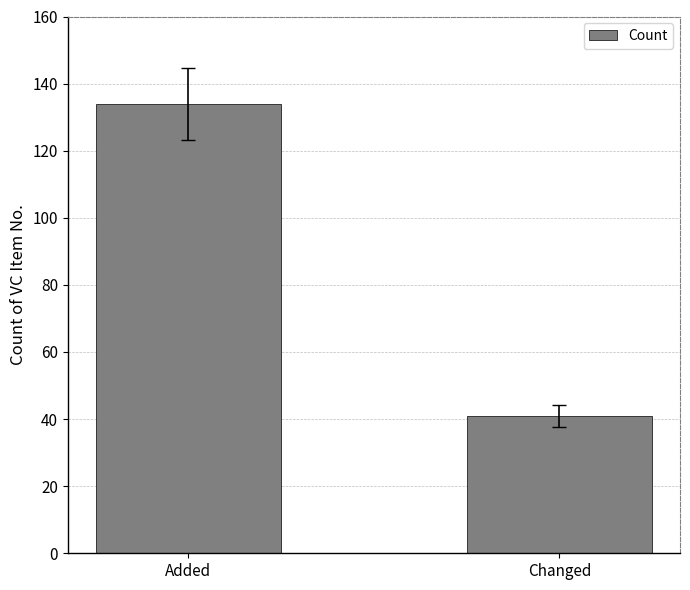

What is the minimum value shown in the chart?

41